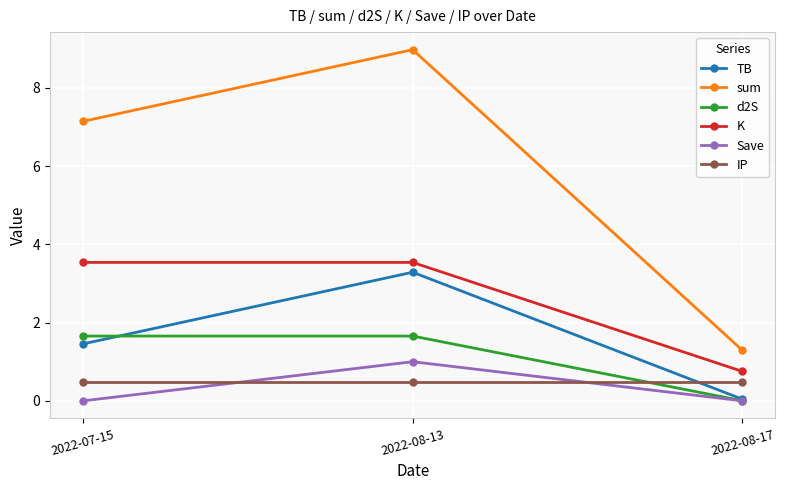

Is it true that sum equals 7.1 at 2022-07-15?

True